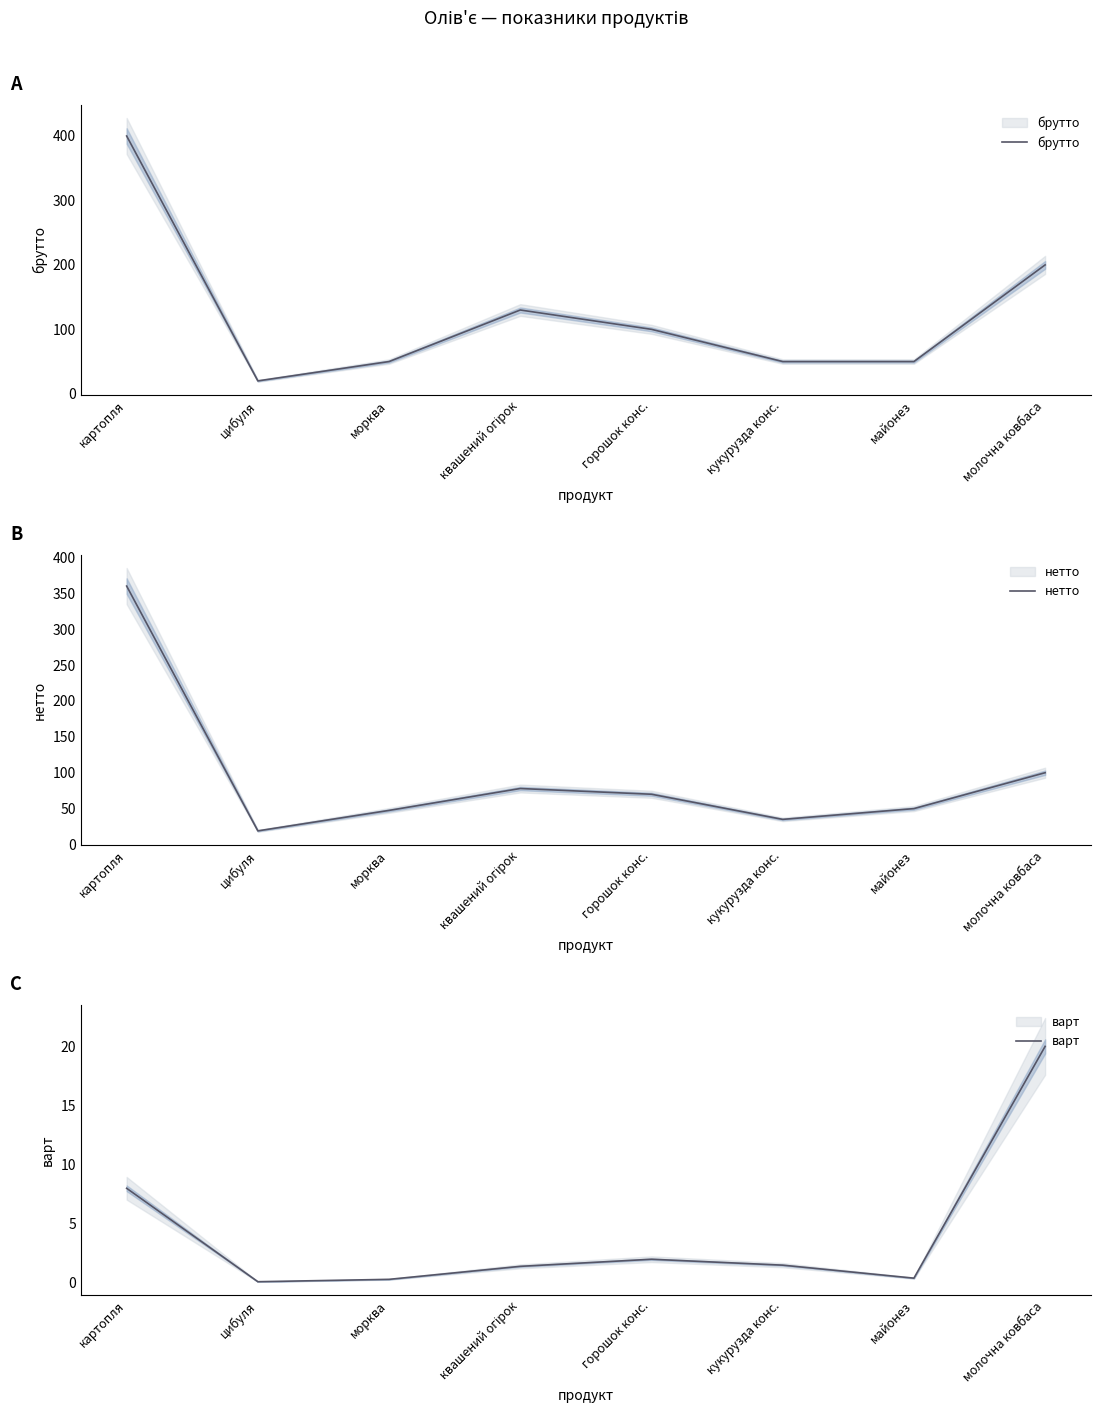

Where is the first local maximum for брутто?

квашений огірок